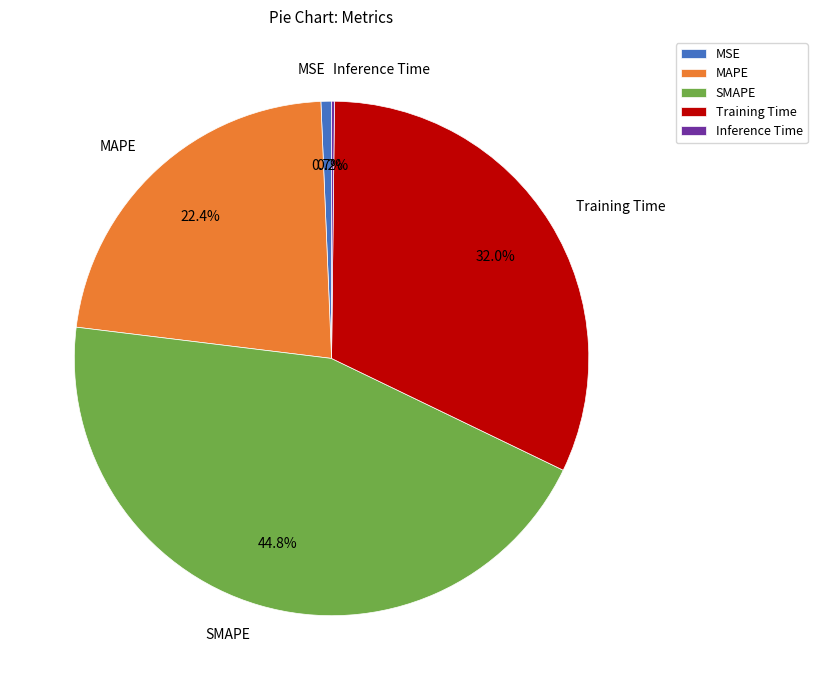

Which slice is the largest?

SMAPE